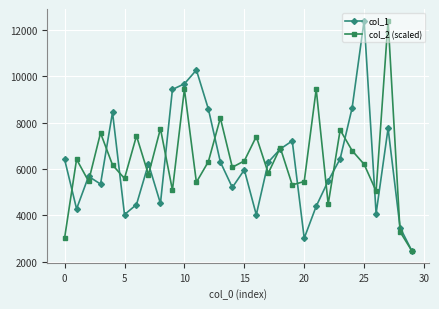

What is the value of the col_2 (scaled) point at the 3rd from the left?

5478.1